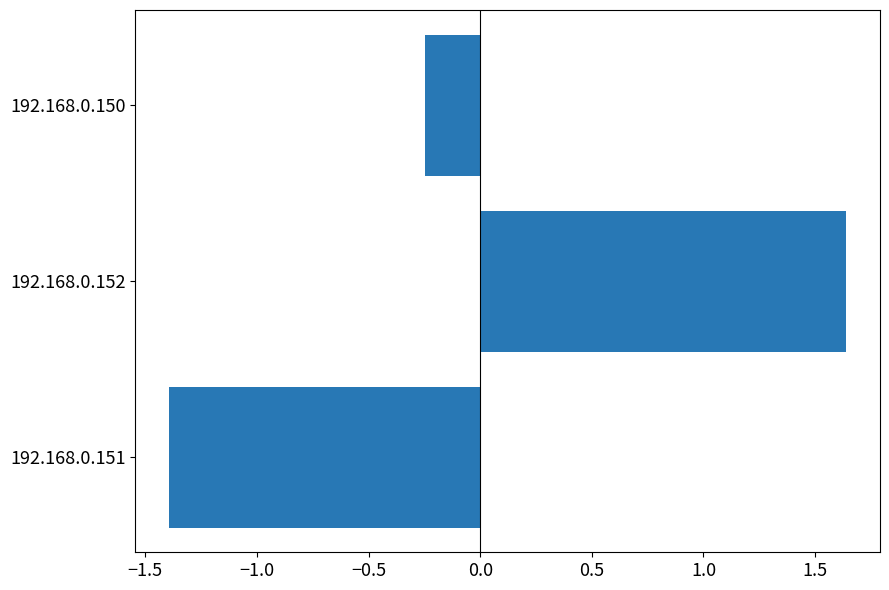

True or false: the data shows 2.9 at 192.168.0.152.

False